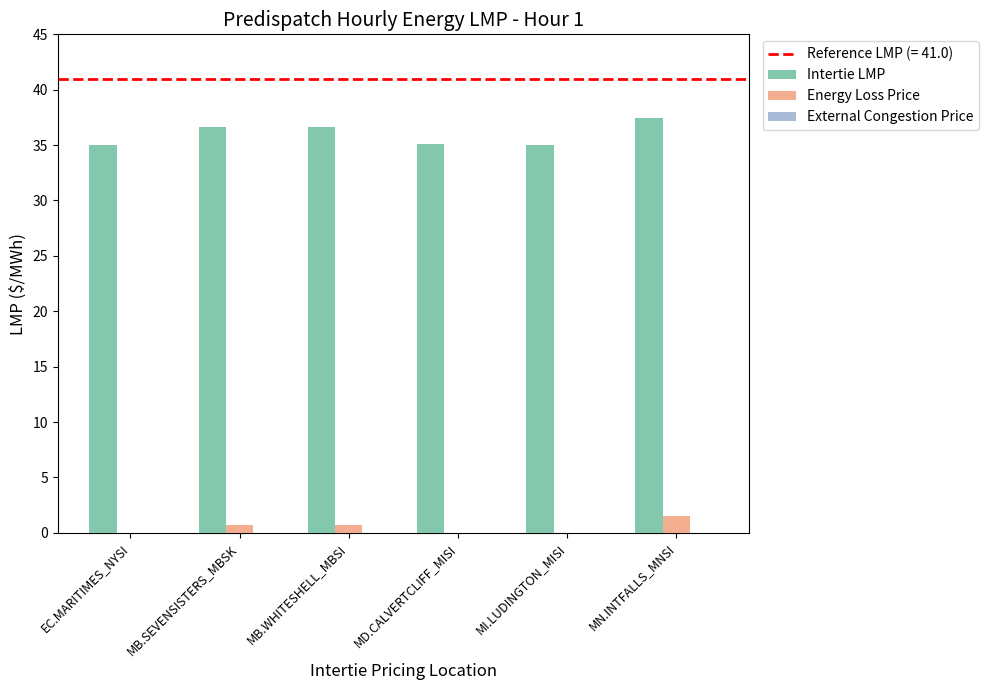

What is the value of the Intertie LMP bar at the 1st from the left?

35.0